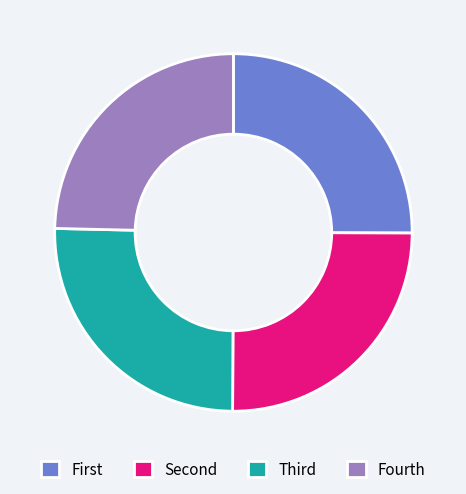

Is there a majority slice in this chart?

No